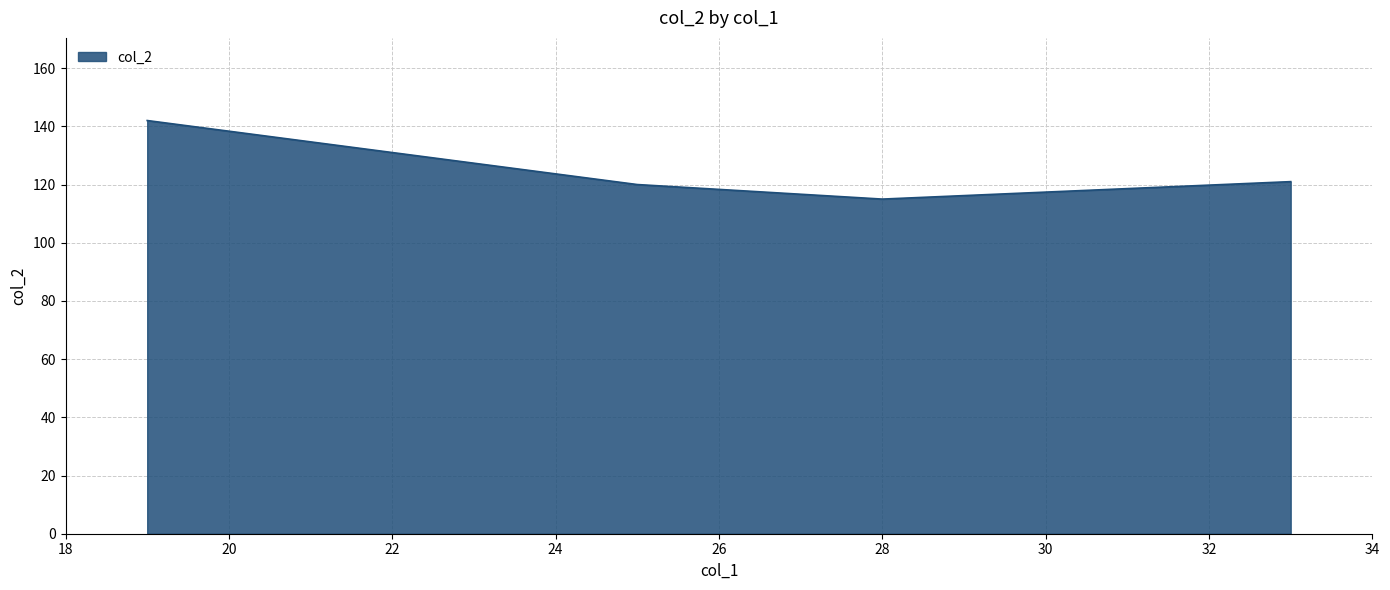

What is the sum of all values?

498